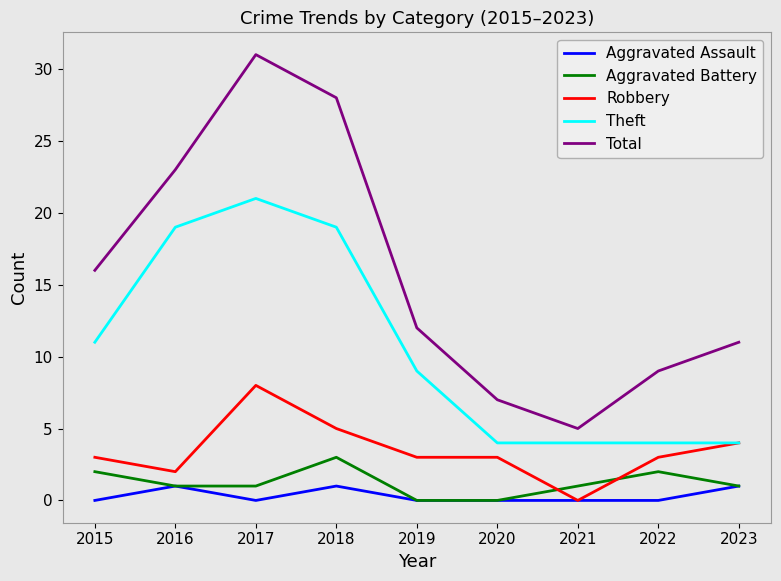

What is the difference between the maximum and minimum values in the Total series?

26